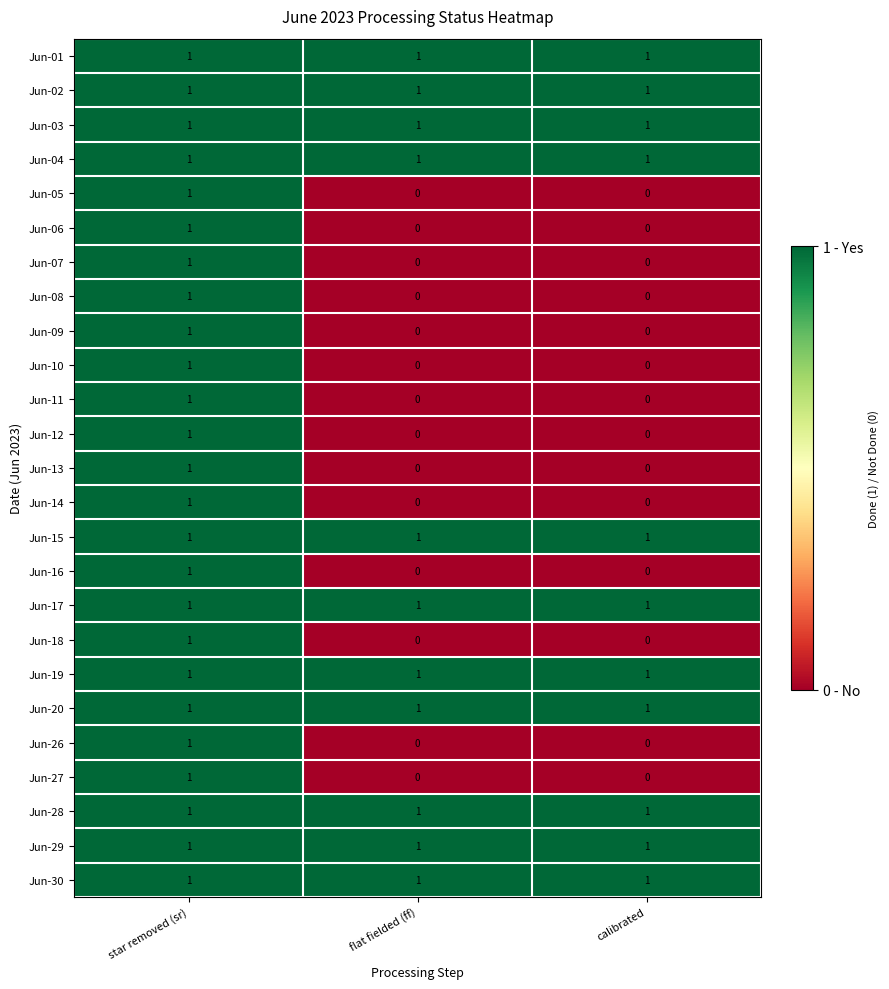

True or false: Jun-10 has a value of 0 at flat fielded (ff).

True